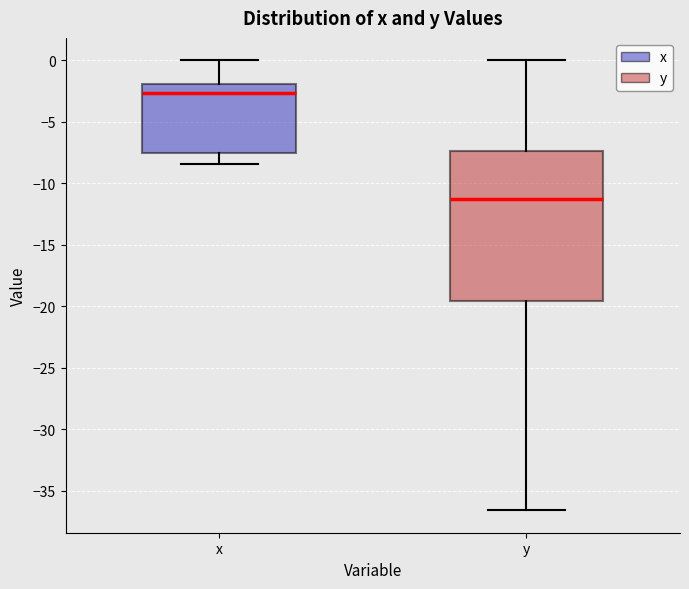

Which box has the highest median line?

x